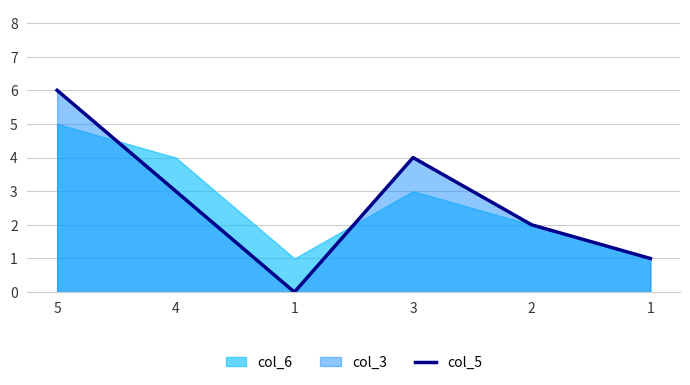

The chart shows a value of 1 at 4. True or false?

False